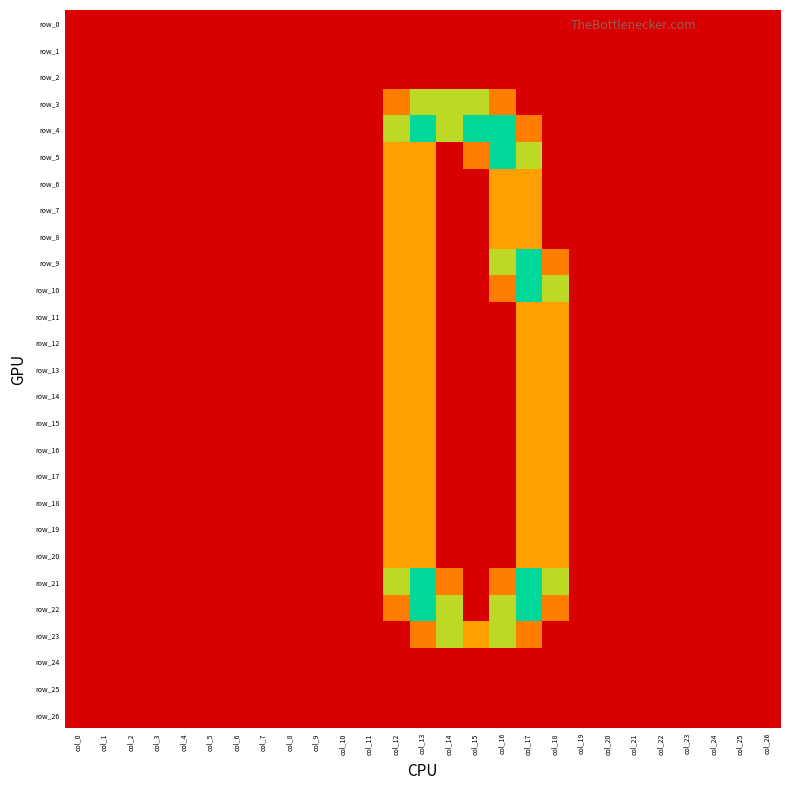

Reading right to left, extract all data points from this chart.

row_0: col_26=0.0	col_25=0.0	col_24=0.0	col_23=0.0	col_22=0.0	col_21=0.0	col_20=0.0	col_19=0.0	col_18=0.0	col_17=0.0	col_16=0.0	col_15=0.0	col_14=0.0	col_13=0.0	col_12=0.0	col_11=0.0	col_10=0.0	col_9=0.0	col_8=0.0	col_7=0.0	col_6=0.0	col_5=0.0	col_4=0.0	col_3=0.0	col_2=0.0	col_1=0.0	col_0=0.0
row_1: col_26=0.0	col_25=0.0	col_24=0.0	col_23=0.0	col_22=0.0	col_21=0.0	col_20=0.0	col_19=0.0	col_18=0.0	col_17=0.0	col_16=0.0	col_15=0.0	col_14=0.0	col_13=0.0	col_12=0.0	col_11=0.0	col_10=0.0	col_9=0.0	col_8=0.0	col_7=0.0	col_6=0.0	col_5=0.0	col_4=0.0	col_3=0.0	col_2=0.0	col_1=0.0	col_0=0.0
row_2: col_26=0.0	col_25=0.0	col_24=0.0	col_23=0.0	col_22=0.0	col_21=0.0	col_20=0.0	col_19=0.0	col_18=0.0	col_17=0.0	col_16=0.0	col_15=0.0	col_14=0.0	col_13=0.0	col_12=0.0	col_11=0.0	col_10=0.0	col_9=0.0	col_8=0.0	col_7=0.0	col_6=0.0	col_5=0.0	col_4=0.0	col_3=0.0	col_2=0.0	col_1=0.0	col_0=0.0
row_3: col_26=0.0	col_25=0.0	col_24=0.0	col_23=0.0	col_22=0.0	col_21=0.0	col_20=0.0	col_19=0.0	col_18=0.0	col_17=0.0	col_16=0.8	col_15=1.5	col_14=1.5	col_13=1.5	col_12=0.8	col_11=0.0	col_10=0.0	col_9=0.0	col_8=0.0	col_7=0.0	col_6=0.0	col_5=0.0	col_4=0.0	col_3=0.0	col_2=0.0	col_1=0.0	col_0=0.0
row_4: col_26=0.0	col_25=0.0	col_24=0.0	col_23=0.0	col_22=0.0	col_21=0.0	col_20=0.0	col_19=0.0	col_18=0.0	col_17=0.8	col_16=2.0	col_15=2.0	col_14=1.5	col_13=2.0	col_12=1.5	col_11=0.0	col_10=0.0	col_9=0.0	col_8=0.0	col_7=0.0	col_6=0.0	col_5=0.0	col_4=0.0	col_3=0.0	col_2=0.0	col_1=0.0	col_0=0.0
row_5: col_26=0.0	col_25=0.0	col_24=0.0	col_23=0.0	col_22=0.0	col_21=0.0	col_20=0.0	col_19=0.0	col_18=0.0	col_17=1.5	col_16=2.0	col_15=0.8	col_14=0.0	col_13=1.0	col_12=1.0	col_11=0.0	col_10=0.0	col_9=0.0	col_8=0.0	col_7=0.0	col_6=0.0	col_5=0.0	col_4=0.0	col_3=0.0	col_2=0.0	col_1=0.0	col_0=0.0
row_6: col_26=0.0	col_25=0.0	col_24=0.0	col_23=0.0	col_22=0.0	col_21=0.0	col_20=0.0	col_19=0.0	col_18=0.0	col_17=1.0	col_16=1.0	col_15=0.0	col_14=0.0	col_13=1.0	col_12=1.0	col_11=0.0	col_10=0.0	col_9=0.0	col_8=0.0	col_7=0.0	col_6=0.0	col_5=0.0	col_4=0.0	col_3=0.0	col_2=0.0	col_1=0.0	col_0=0.0
row_7: col_26=0.0	col_25=0.0	col_24=0.0	col_23=0.0	col_22=0.0	col_21=0.0	col_20=0.0	col_19=0.0	col_18=0.0	col_17=1.0	col_16=1.0	col_15=0.0	col_14=0.0	col_13=1.0	col_12=1.0	col_11=0.0	col_10=0.0	col_9=0.0	col_8=0.0	col_7=0.0	col_6=0.0	col_5=0.0	col_4=0.0	col_3=0.0	col_2=0.0	col_1=0.0	col_0=0.0
row_8: col_26=0.0	col_25=0.0	col_24=0.0	col_23=0.0	col_22=0.0	col_21=0.0	col_20=0.0	col_19=0.0	col_18=0.0	col_17=1.0	col_16=1.0	col_15=0.0	col_14=0.0	col_13=1.0	col_12=1.0	col_11=0.0	col_10=0.0	col_9=0.0	col_8=0.0	col_7=0.0	col_6=0.0	col_5=0.0	col_4=0.0	col_3=0.0	col_2=0.0	col_1=0.0	col_0=0.0
row_9: col_26=0.0	col_25=0.0	col_24=0.0	col_23=0.0	col_22=0.0	col_21=0.0	col_20=0.0	col_19=0.0	col_18=0.8	col_17=2.0	col_16=1.5	col_15=0.0	col_14=0.0	col_13=1.0	col_12=1.0	col_11=0.0	col_10=0.0	col_9=0.0	col_8=0.0	col_7=0.0	col_6=0.0	col_5=0.0	col_4=0.0	col_3=0.0	col_2=0.0	col_1=0.0	col_0=0.0
row_10: col_26=0.0	col_25=0.0	col_24=0.0	col_23=0.0	col_22=0.0	col_21=0.0	col_20=0.0	col_19=0.0	col_18=1.5	col_17=2.0	col_16=0.8	col_15=0.0	col_14=0.0	col_13=1.0	col_12=1.0	col_11=0.0	col_10=0.0	col_9=0.0	col_8=0.0	col_7=0.0	col_6=0.0	col_5=0.0	col_4=0.0	col_3=0.0	col_2=0.0	col_1=0.0	col_0=0.0
row_11: col_26=0.0	col_25=0.0	col_24=0.0	col_23=0.0	col_22=0.0	col_21=0.0	col_20=0.0	col_19=0.0	col_18=1.0	col_17=1.0	col_16=0.0	col_15=0.0	col_14=0.0	col_13=1.0	col_12=1.0	col_11=0.0	col_10=0.0	col_9=0.0	col_8=0.0	col_7=0.0	col_6=0.0	col_5=0.0	col_4=0.0	col_3=0.0	col_2=0.0	col_1=0.0	col_0=0.0
row_12: col_26=0.0	col_25=0.0	col_24=0.0	col_23=0.0	col_22=0.0	col_21=0.0	col_20=0.0	col_19=0.0	col_18=1.0	col_17=1.0	col_16=0.0	col_15=0.0	col_14=0.0	col_13=1.0	col_12=1.0	col_11=0.0	col_10=0.0	col_9=0.0	col_8=0.0	col_7=0.0	col_6=0.0	col_5=0.0	col_4=0.0	col_3=0.0	col_2=0.0	col_1=0.0	col_0=0.0
row_13: col_26=0.0	col_25=0.0	col_24=0.0	col_23=0.0	col_22=0.0	col_21=0.0	col_20=0.0	col_19=0.0	col_18=1.0	col_17=1.0	col_16=0.0	col_15=0.0	col_14=0.0	col_13=1.0	col_12=1.0	col_11=0.0	col_10=0.0	col_9=0.0	col_8=0.0	col_7=0.0	col_6=0.0	col_5=0.0	col_4=0.0	col_3=0.0	col_2=0.0	col_1=0.0	col_0=0.0
row_14: col_26=0.0	col_25=0.0	col_24=0.0	col_23=0.0	col_22=0.0	col_21=0.0	col_20=0.0	col_19=0.0	col_18=1.0	col_17=1.0	col_16=0.0	col_15=0.0	col_14=0.0	col_13=1.0	col_12=1.0	col_11=0.0	col_10=0.0	col_9=0.0	col_8=0.0	col_7=0.0	col_6=0.0	col_5=0.0	col_4=0.0	col_3=0.0	col_2=0.0	col_1=0.0	col_0=0.0
row_15: col_26=0.0	col_25=0.0	col_24=0.0	col_23=0.0	col_22=0.0	col_21=0.0	col_20=0.0	col_19=0.0	col_18=1.0	col_17=1.0	col_16=0.0	col_15=0.0	col_14=0.0	col_13=1.0	col_12=1.0	col_11=0.0	col_10=0.0	col_9=0.0	col_8=0.0	col_7=0.0	col_6=0.0	col_5=0.0	col_4=0.0	col_3=0.0	col_2=0.0	col_1=0.0	col_0=0.0
row_16: col_26=0.0	col_25=0.0	col_24=0.0	col_23=0.0	col_22=0.0	col_21=0.0	col_20=0.0	col_19=0.0	col_18=1.0	col_17=1.0	col_16=0.0	col_15=0.0	col_14=0.0	col_13=1.0	col_12=1.0	col_11=0.0	col_10=0.0	col_9=0.0	col_8=0.0	col_7=0.0	col_6=0.0	col_5=0.0	col_4=0.0	col_3=0.0	col_2=0.0	col_1=0.0	col_0=0.0
row_17: col_26=0.0	col_25=0.0	col_24=0.0	col_23=0.0	col_22=0.0	col_21=0.0	col_20=0.0	col_19=0.0	col_18=1.0	col_17=1.0	col_16=0.0	col_15=0.0	col_14=0.0	col_13=1.0	col_12=1.0	col_11=0.0	col_10=0.0	col_9=0.0	col_8=0.0	col_7=0.0	col_6=0.0	col_5=0.0	col_4=0.0	col_3=0.0	col_2=0.0	col_1=0.0	col_0=0.0
row_18: col_26=0.0	col_25=0.0	col_24=0.0	col_23=0.0	col_22=0.0	col_21=0.0	col_20=0.0	col_19=0.0	col_18=1.0	col_17=1.0	col_16=0.0	col_15=0.0	col_14=0.0	col_13=1.0	col_12=1.0	col_11=0.0	col_10=0.0	col_9=0.0	col_8=0.0	col_7=0.0	col_6=0.0	col_5=0.0	col_4=0.0	col_3=0.0	col_2=0.0	col_1=0.0	col_0=0.0
row_19: col_26=0.0	col_25=0.0	col_24=0.0	col_23=0.0	col_22=0.0	col_21=0.0	col_20=0.0	col_19=0.0	col_18=1.0	col_17=1.0	col_16=0.0	col_15=0.0	col_14=0.0	col_13=1.0	col_12=1.0	col_11=0.0	col_10=0.0	col_9=0.0	col_8=0.0	col_7=0.0	col_6=0.0	col_5=0.0	col_4=0.0	col_3=0.0	col_2=0.0	col_1=0.0	col_0=0.0
row_20: col_26=0.0	col_25=0.0	col_24=0.0	col_23=0.0	col_22=0.0	col_21=0.0	col_20=0.0	col_19=0.0	col_18=1.0	col_17=1.0	col_16=0.0	col_15=0.0	col_14=0.0	col_13=1.0	col_12=1.0	col_11=0.0	col_10=0.0	col_9=0.0	col_8=0.0	col_7=0.0	col_6=0.0	col_5=0.0	col_4=0.0	col_3=0.0	col_2=0.0	col_1=0.0	col_0=0.0
row_21: col_26=0.0	col_25=0.0	col_24=0.0	col_23=0.0	col_22=0.0	col_21=0.0	col_20=0.0	col_19=0.0	col_18=1.5	col_17=2.0	col_16=0.8	col_15=0.0	col_14=0.8	col_13=2.0	col_12=1.5	col_11=0.0	col_10=0.0	col_9=0.0	col_8=0.0	col_7=0.0	col_6=0.0	col_5=0.0	col_4=0.0	col_3=0.0	col_2=0.0	col_1=0.0	col_0=0.0
row_22: col_26=0.0	col_25=0.0	col_24=0.0	col_23=0.0	col_22=0.0	col_21=0.0	col_20=0.0	col_19=0.0	col_18=0.8	col_17=2.0	col_16=1.5	col_15=0.0	col_14=1.5	col_13=2.0	col_12=0.8	col_11=0.0	col_10=0.0	col_9=0.0	col_8=0.0	col_7=0.0	col_6=0.0	col_5=0.0	col_4=0.0	col_3=0.0	col_2=0.0	col_1=0.0	col_0=0.0
row_23: col_26=0.0	col_25=0.0	col_24=0.0	col_23=0.0	col_22=0.0	col_21=0.0	col_20=0.0	col_19=0.0	col_18=0.0	col_17=0.8	col_16=1.5	col_15=1.0	col_14=1.5	col_13=0.8	col_12=0.0	col_11=0.0	col_10=0.0	col_9=0.0	col_8=0.0	col_7=0.0	col_6=0.0	col_5=0.0	col_4=0.0	col_3=0.0	col_2=0.0	col_1=0.0	col_0=0.0
row_24: col_26=0.0	col_25=0.0	col_24=0.0	col_23=0.0	col_22=0.0	col_21=0.0	col_20=0.0	col_19=0.0	col_18=0.0	col_17=0.0	col_16=0.0	col_15=0.0	col_14=0.0	col_13=0.0	col_12=0.0	col_11=0.0	col_10=0.0	col_9=0.0	col_8=0.0	col_7=0.0	col_6=0.0	col_5=0.0	col_4=0.0	col_3=0.0	col_2=0.0	col_1=0.0	col_0=0.0
row_25: col_26=0.0	col_25=0.0	col_24=0.0	col_23=0.0	col_22=0.0	col_21=0.0	col_20=0.0	col_19=0.0	col_18=0.0	col_17=0.0	col_16=0.0	col_15=0.0	col_14=0.0	col_13=0.0	col_12=0.0	col_11=0.0	col_10=0.0	col_9=0.0	col_8=0.0	col_7=0.0	col_6=0.0	col_5=0.0	col_4=0.0	col_3=0.0	col_2=0.0	col_1=0.0	col_0=0.0
row_26: col_26=0.0	col_25=0.0	col_24=0.0	col_23=0.0	col_22=0.0	col_21=0.0	col_20=0.0	col_19=0.0	col_18=0.0	col_17=0.0	col_16=0.0	col_15=0.0	col_14=0.0	col_13=0.0	col_12=0.0	col_11=0.0	col_10=0.0	col_9=0.0	col_8=0.0	col_7=0.0	col_6=0.0	col_5=0.0	col_4=0.0	col_3=0.0	col_2=0.0	col_1=0.0	col_0=0.0